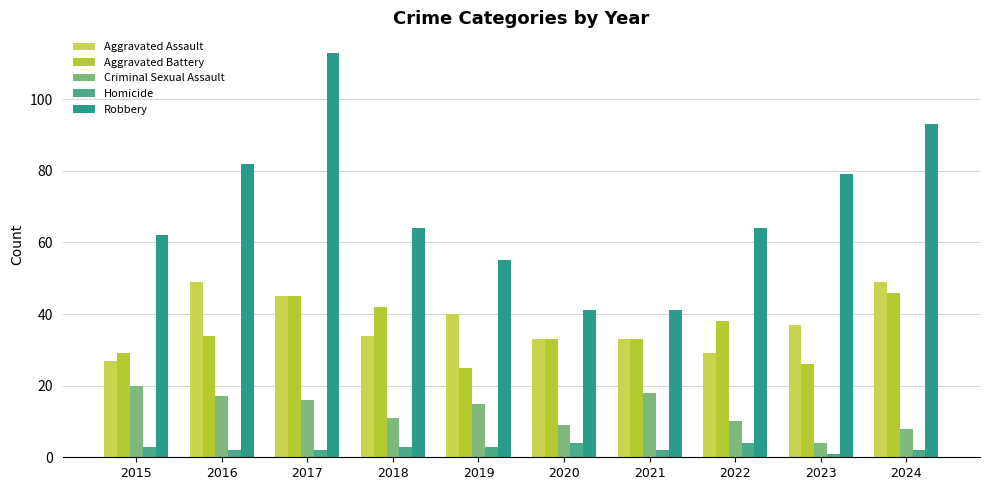

At which category is the sum across all series the highest?

2017